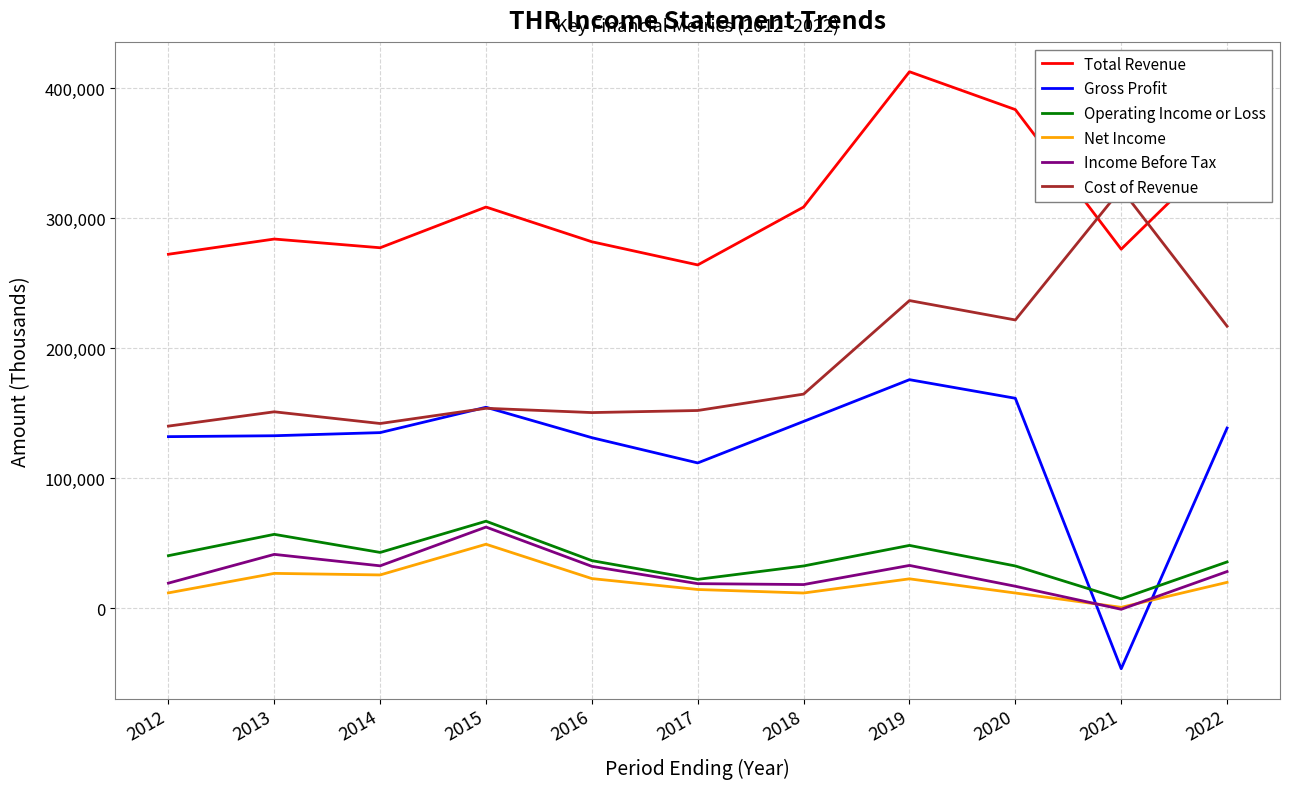

At which category does Cost of Revenue reach its first local valley?

2014